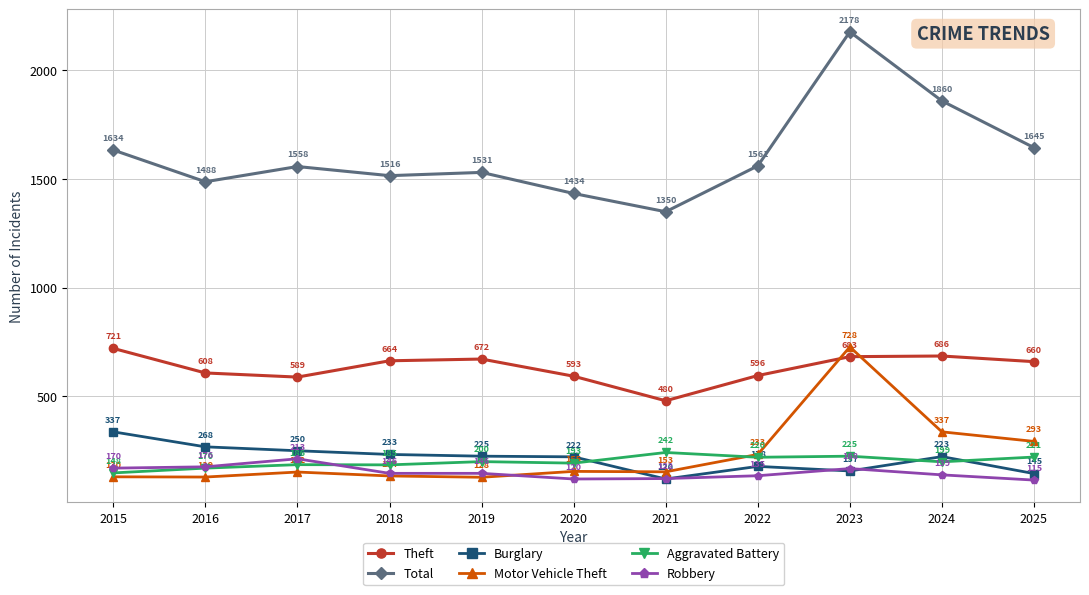

At which label does Total reach its peak?

2023